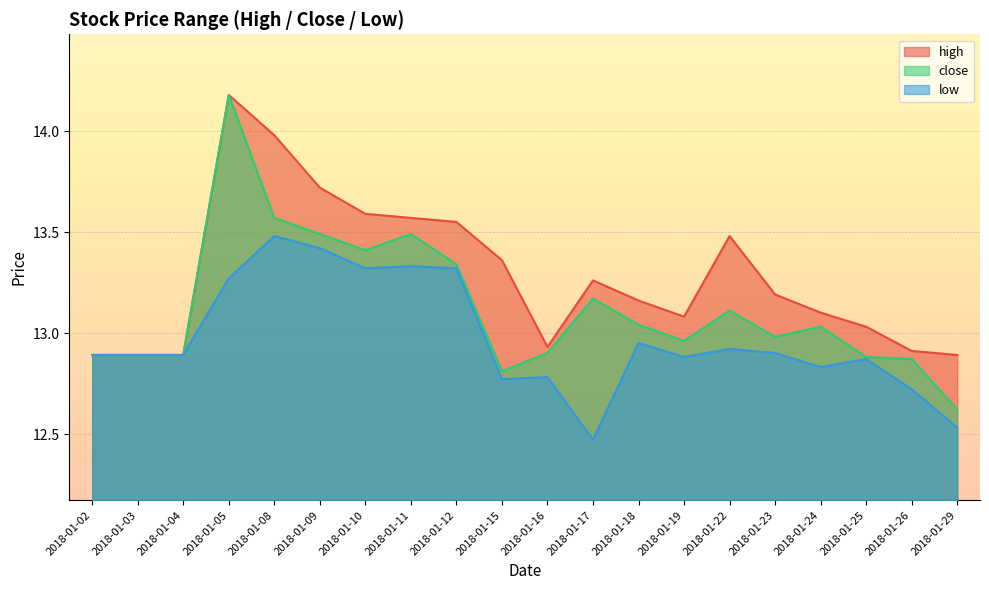

What is the difference between the highest and lowest values at 2018-01-11?

0.2